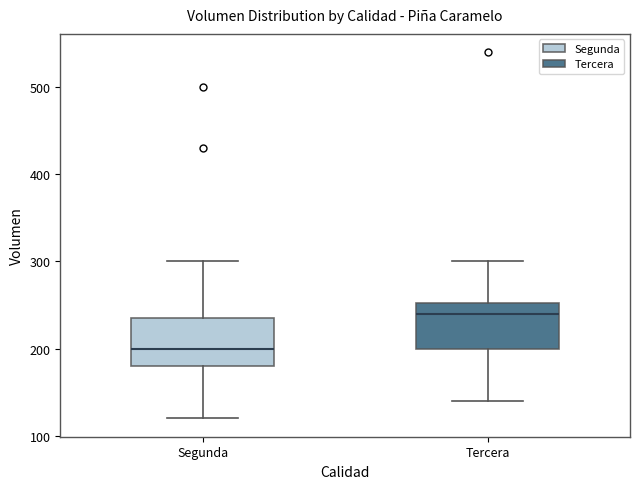

Which box's median line is the highest?

Tercera